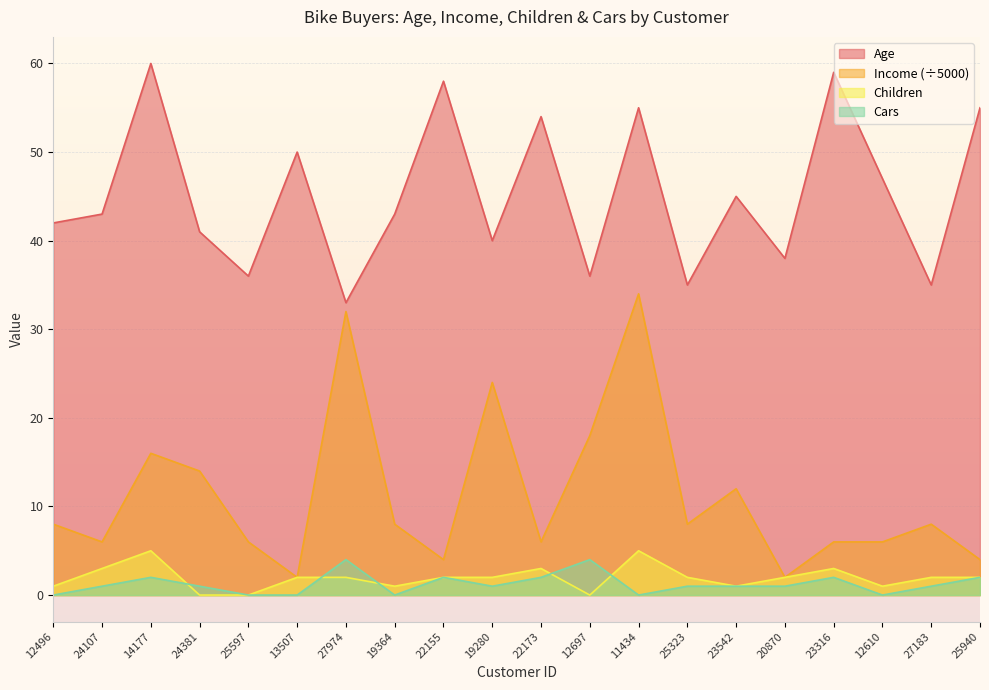

Which series ends up on top after the final intersection of Children and Cars?

Children